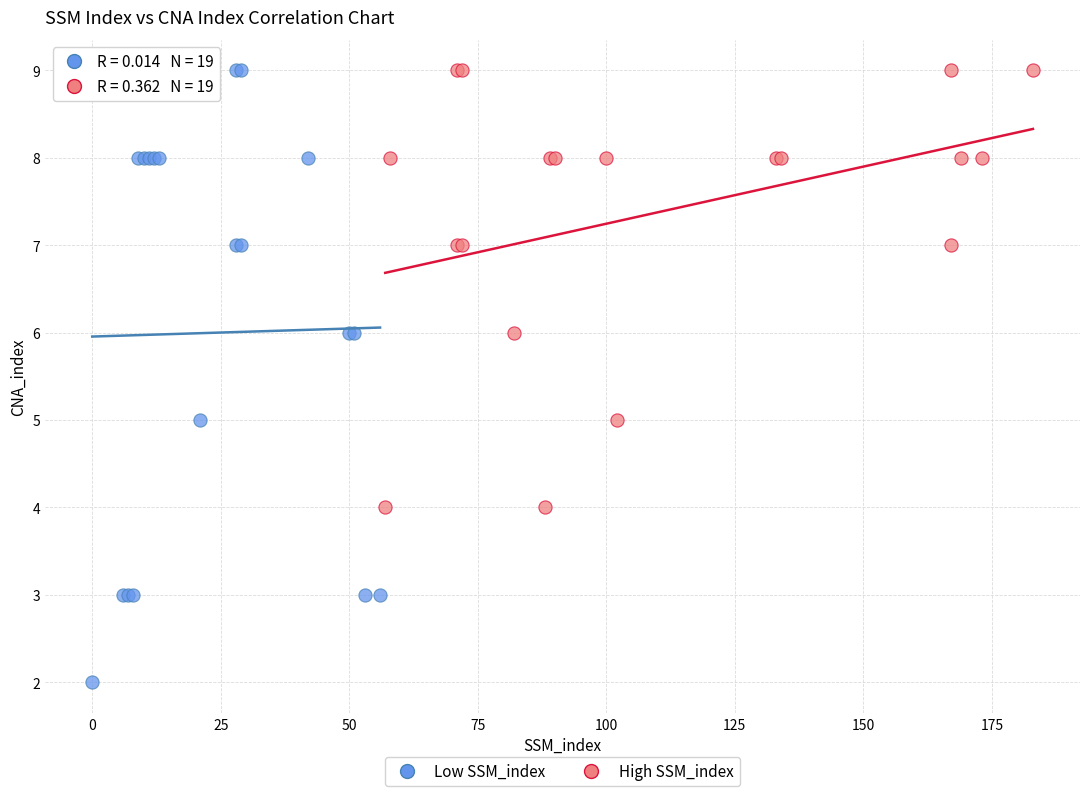

Which series has the widest spread of Y values?

Low SSM_index